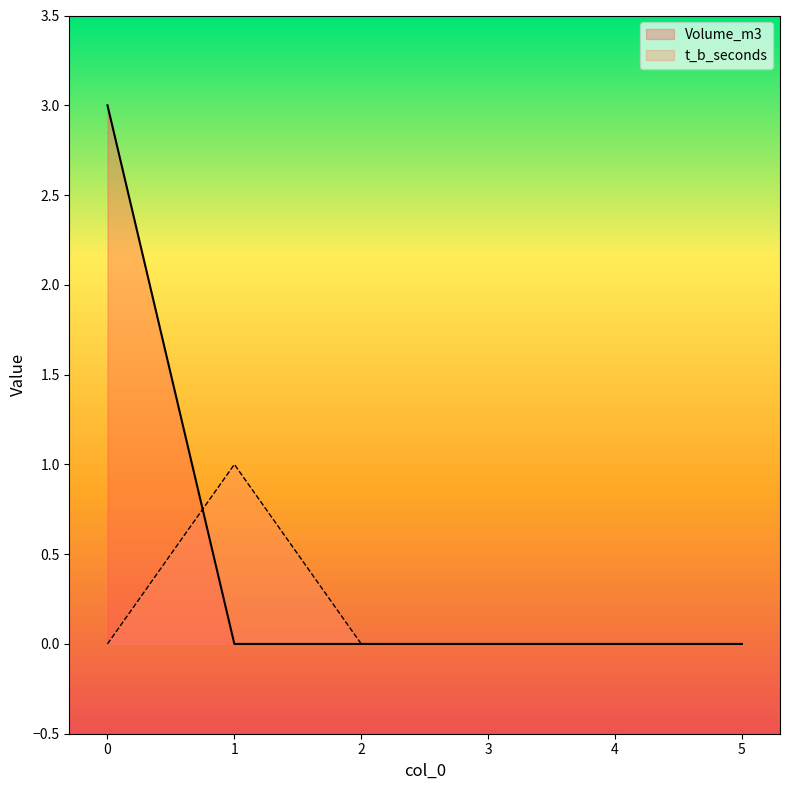

The value of t_b_seconds at 5 is 0. True or false?

True